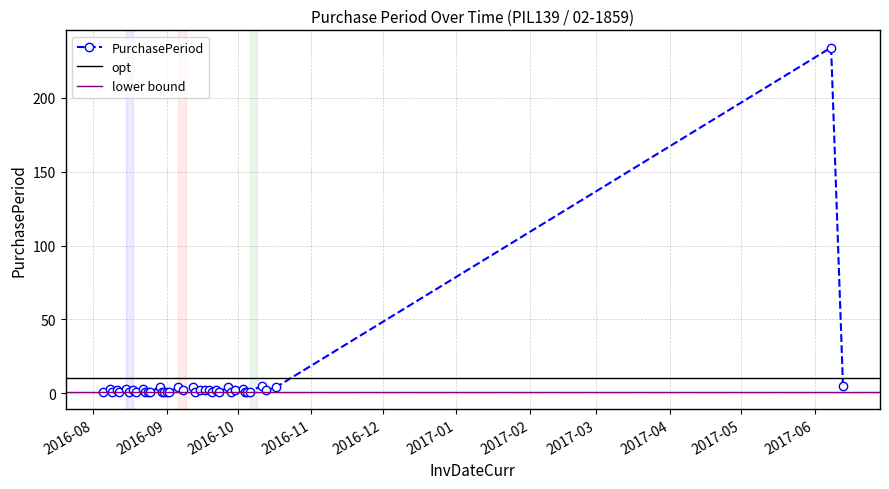

True or false: the data has more than 0 interior local peaks.

True